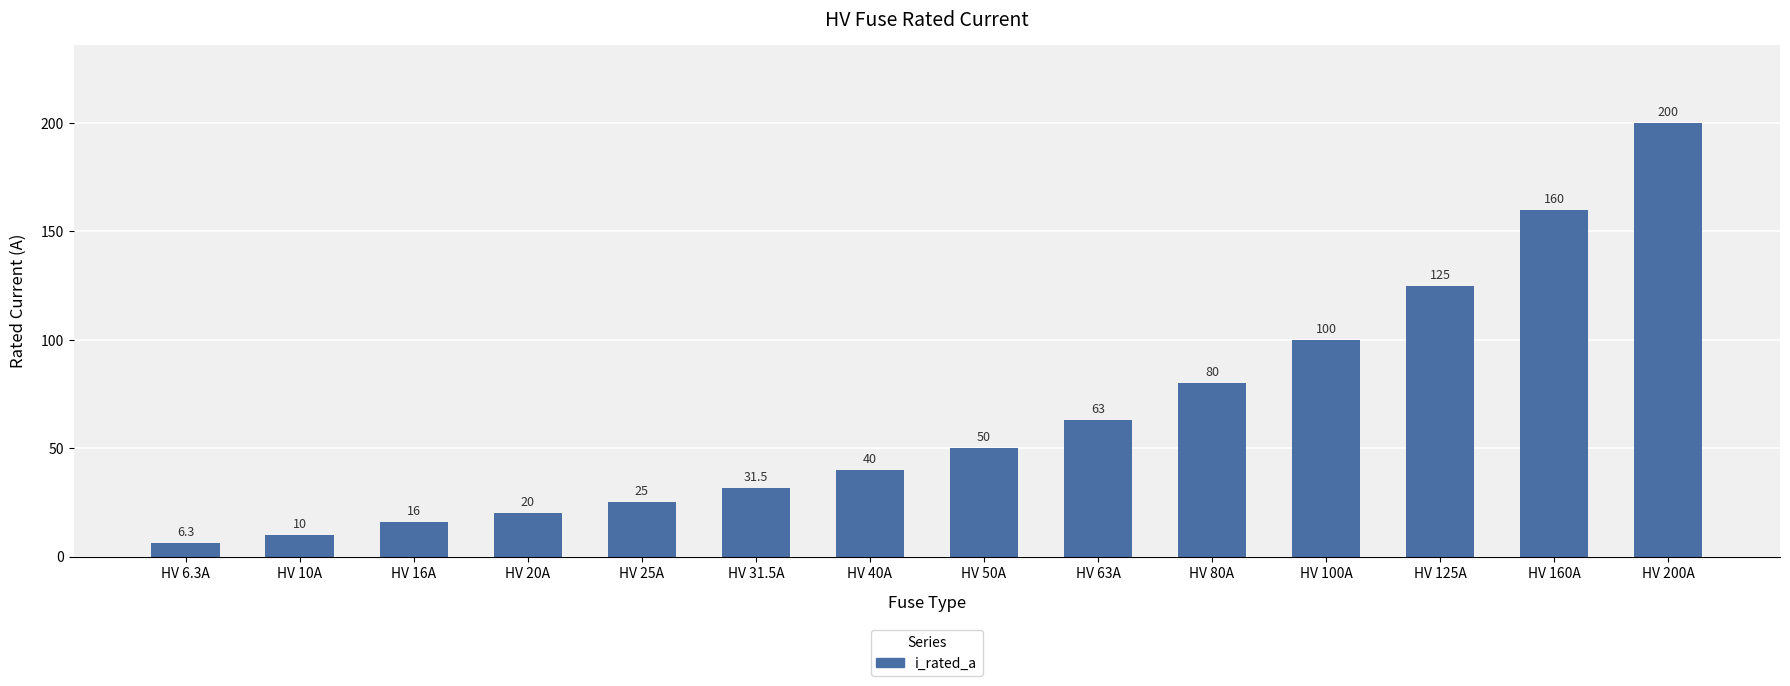

Rank the categories by value from highest to lowest.

HV 200A, HV 160A, HV 125A, HV 100A, HV 80A, HV 63A, HV 50A, HV 40A, HV 31.5A, HV 25A, HV 20A, HV 16A, HV 10A, HV 6.3A